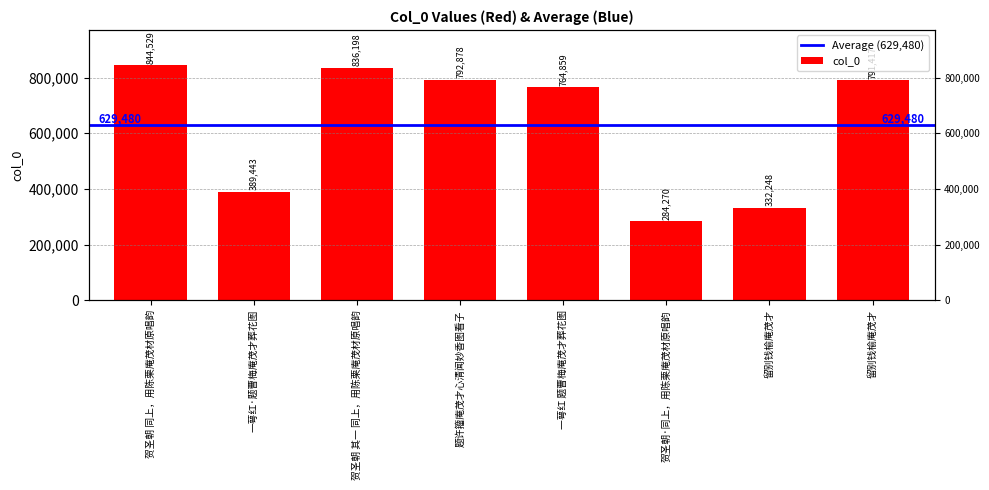

What is the change in value from 一萼红·题曹梅庵茂才葬花图 to 题许籀庵茂才心清闻妙香图看子?

+403435